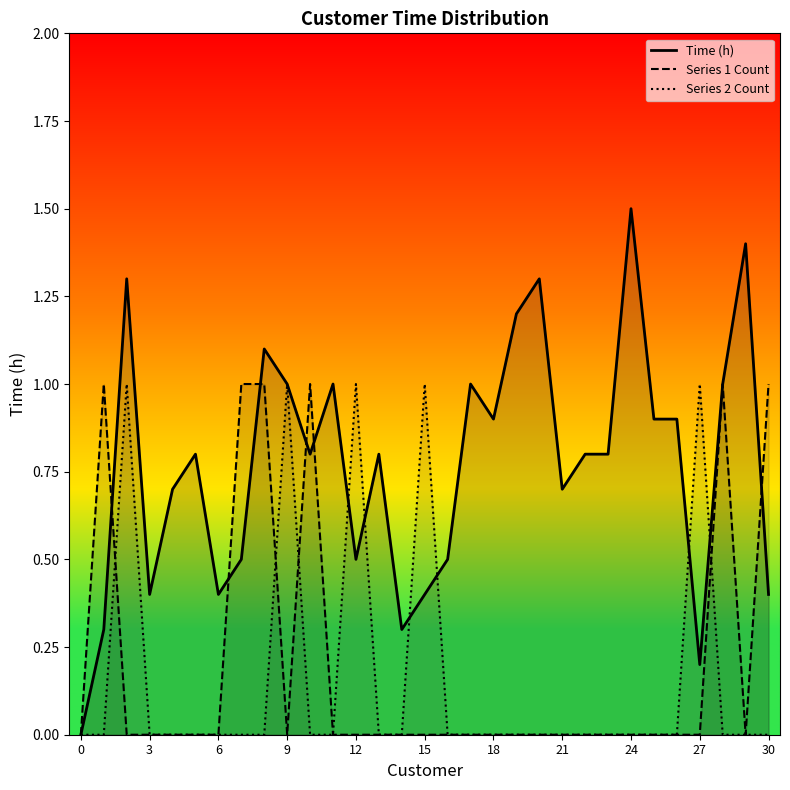

What is the average value of the Series 2 Count series?

0.2